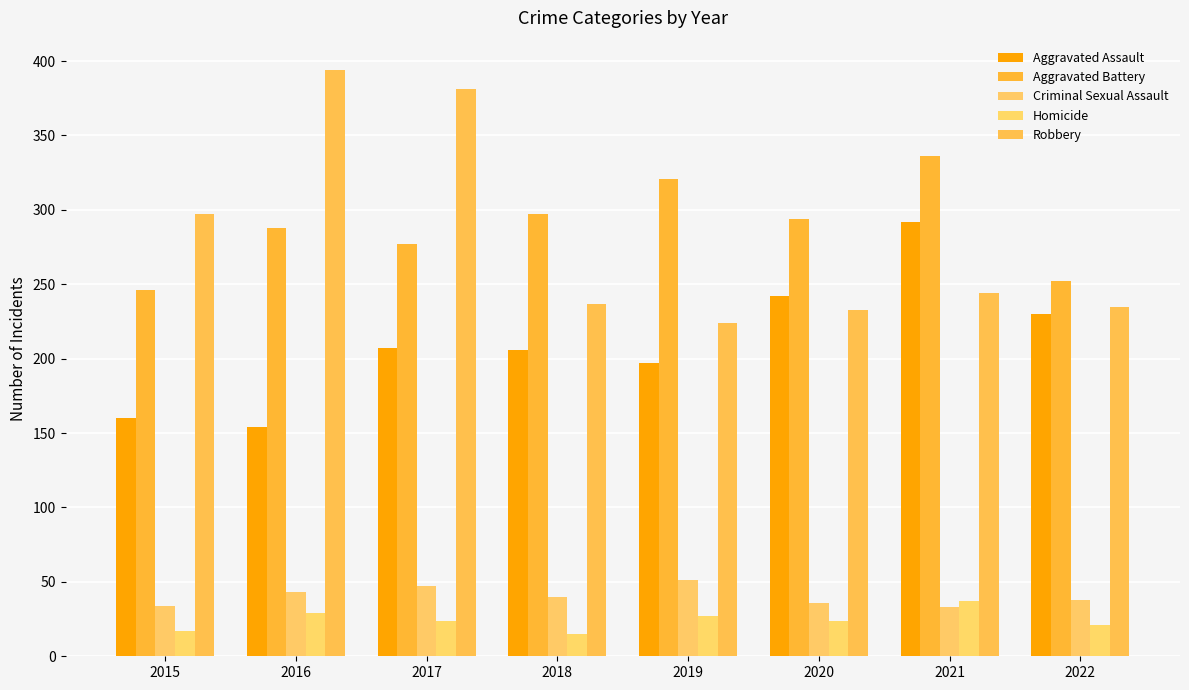

Which series has the largest total across all categories?

Aggravated Battery